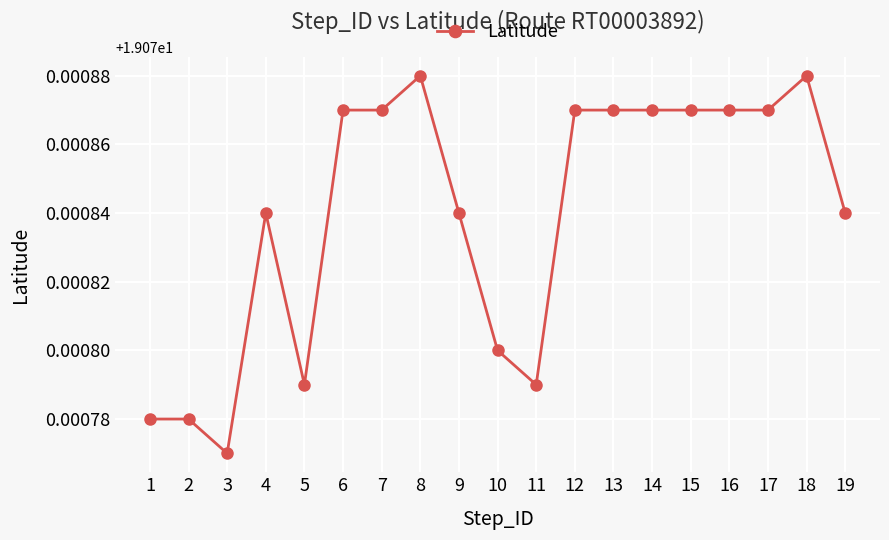

Approximately how many times larger is the value at 8 compared to 1?

1.0